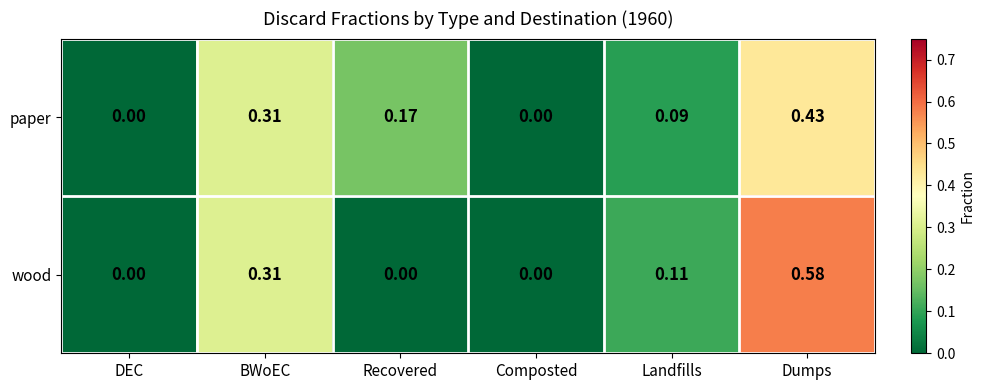

List the series in order of their peak value, highest first.

wood, paper